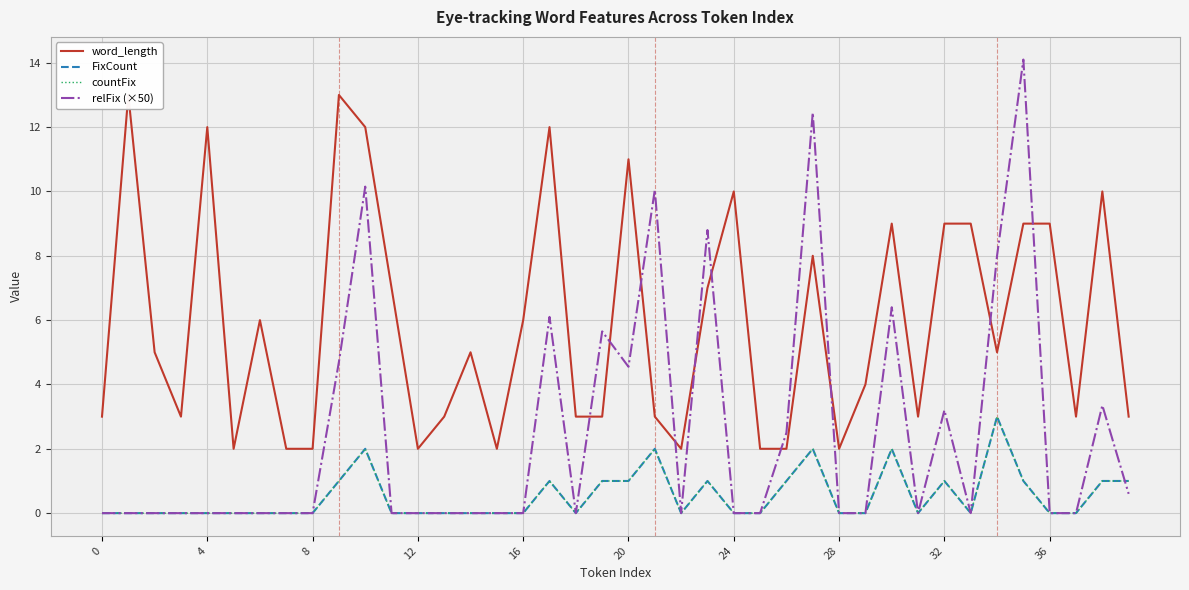

True or false: relFix (×50) has more than 0 interior local peaks.

True